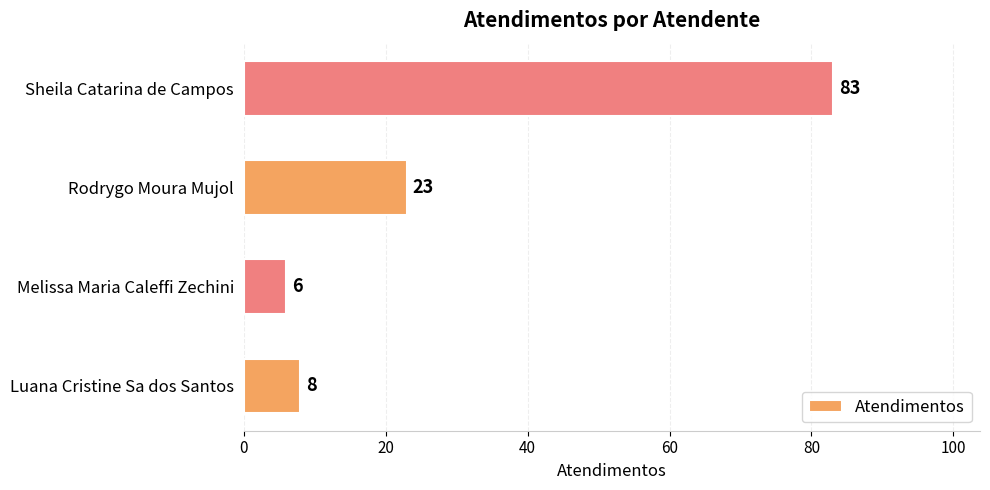

Reading bottom to top, list all the values displayed in this chart.

Luana Cristine Sa dos Santos=8	Melissa Maria Caleffi Zechini=6	Rodrygo Moura Mujol=23	Sheila Catarina de Campos=83